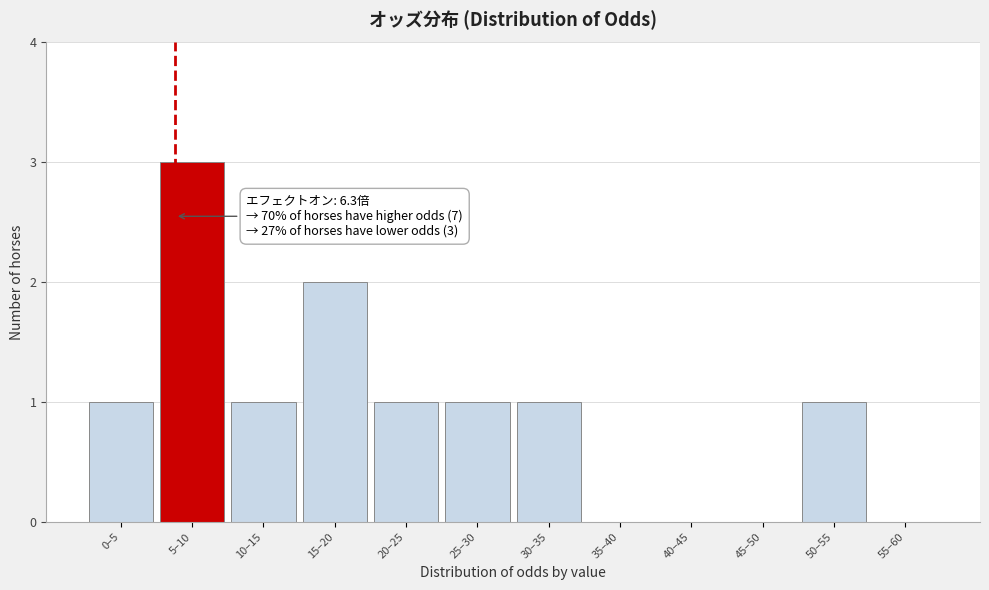

Reading left to right, extract all data points from this chart.

0–5=1	5–10=3	10–15=1	15–20=2	20–25=1	25–30=1	30–35=1	35–40=0	40–45=0	45–50=0	50–55=1	55–60=0